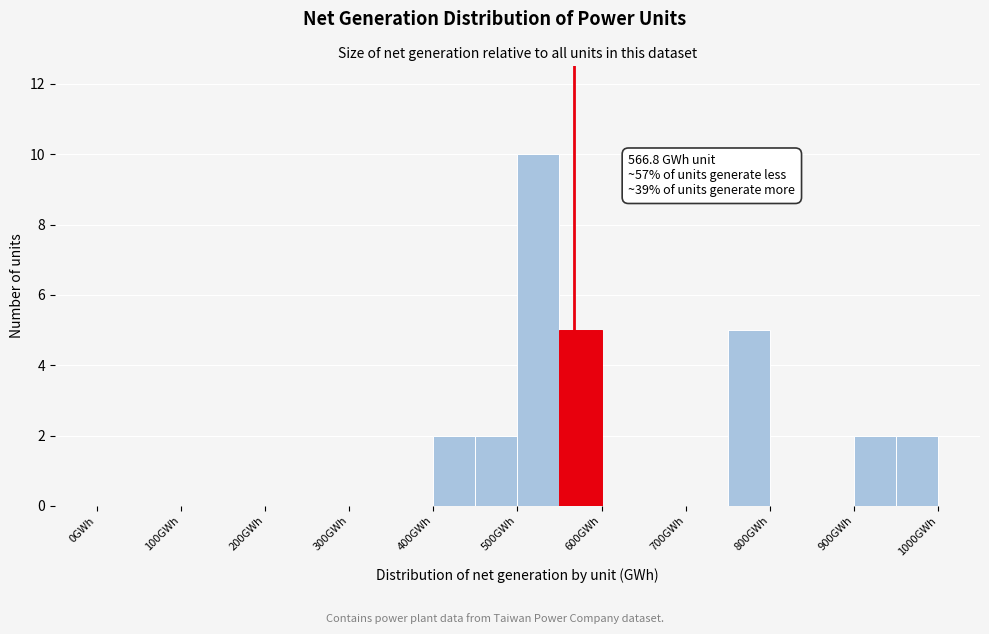

Over which range of the x-axis is the bar tallest?

500 to 550